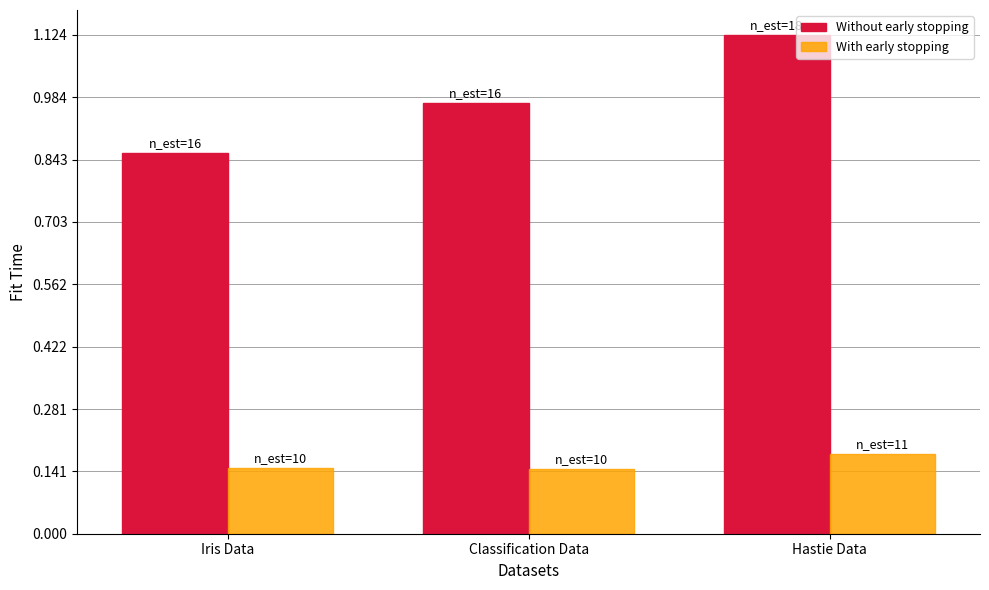

Are the bars grouped side by side (vs. stacked)?

Yes